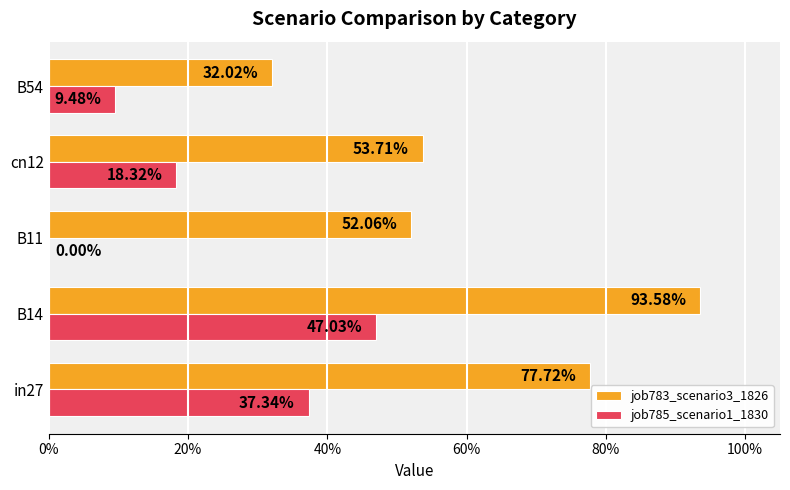

What are all the series names shown in the legend?

job783_scenario3_1826, job785_scenario1_1830